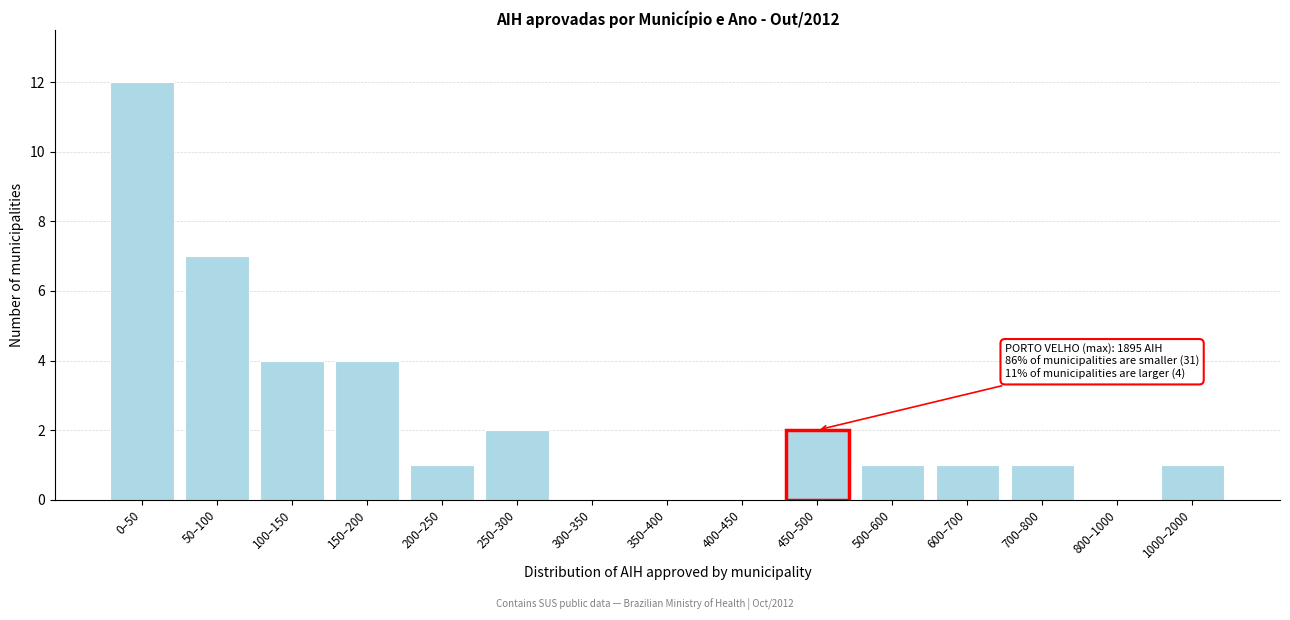

Reading right to left, extract all data points from this chart.

1000–2000=1	800–1000=0	700–800=1	600–700=1	500–600=1	450–500=2	400–450=0	350–400=0	300–350=0	250–300=2	200–250=1	150–200=4	100–150=4	50–100=7	0–50=12